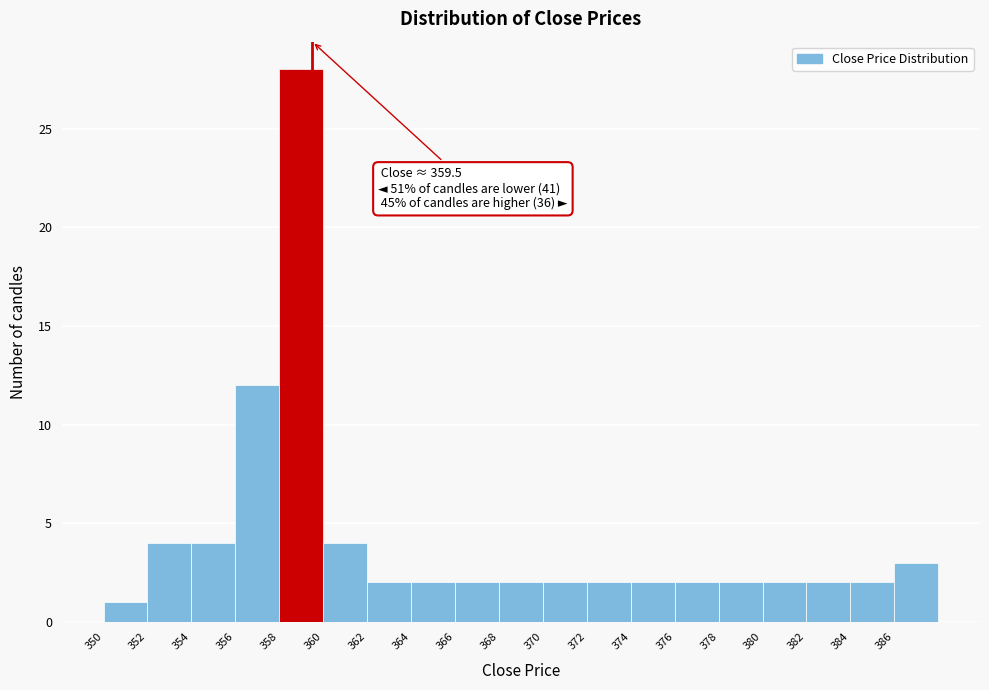

Which range on the x-axis has the tallest bar?

358 to 360